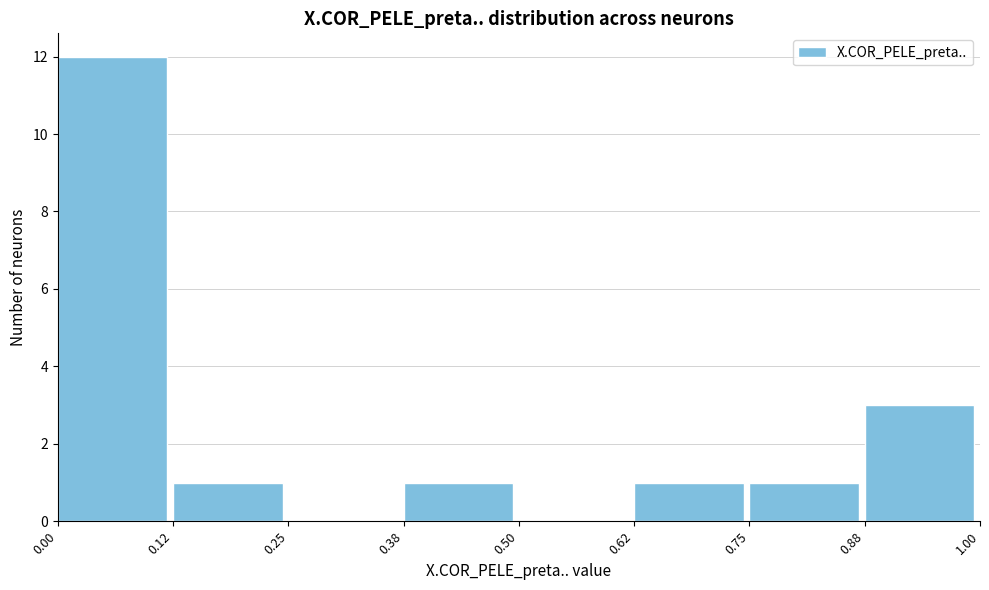

Reading left to right, transcribe this chart: for each bar, give the range it covers on the x-axis and its height. The values are not printed on the chart, so give them approximately, as read against the axis.

0.00 to 0.12: 12
0.12 to 0.25: 1
0.25 to 0.38: 0
0.38 to 0.50: 1
0.50 to 0.62: 0
0.62 to 0.75: 1
0.75 to 0.88: 1
0.88 to 1.00: 3